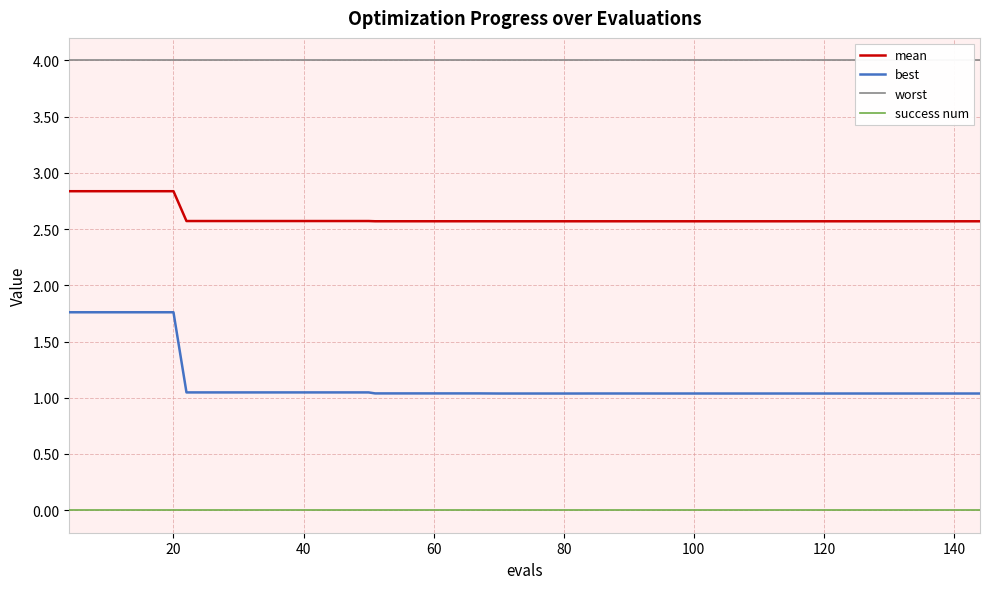

What is the highest value of the best series?

1.8